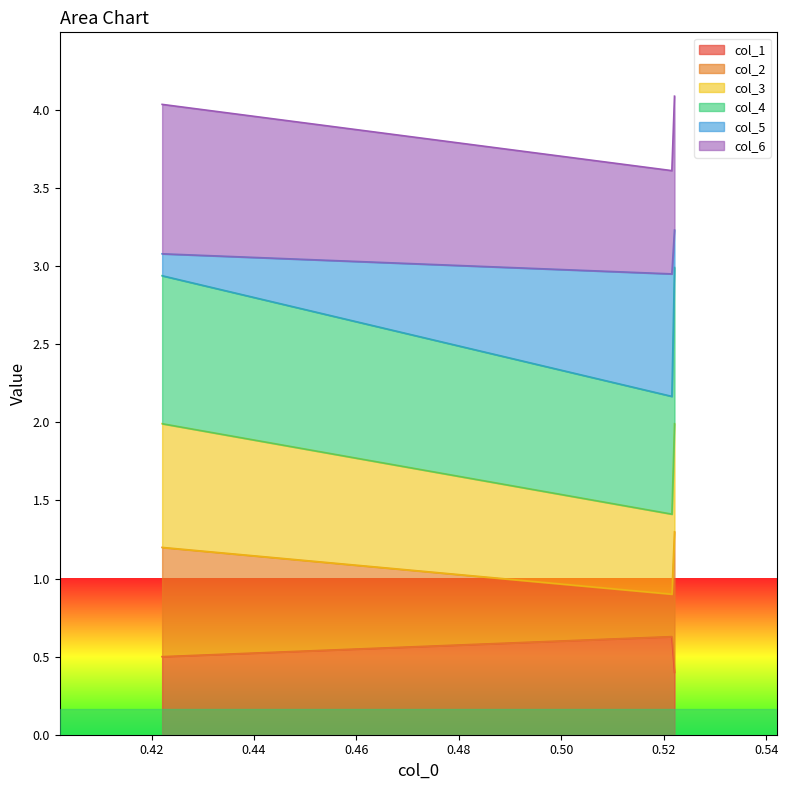

What is the minimum value for col_1?

0.4